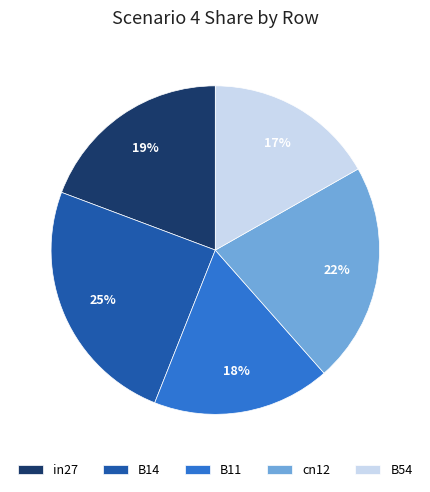

Count the number of slices in the pie.

5